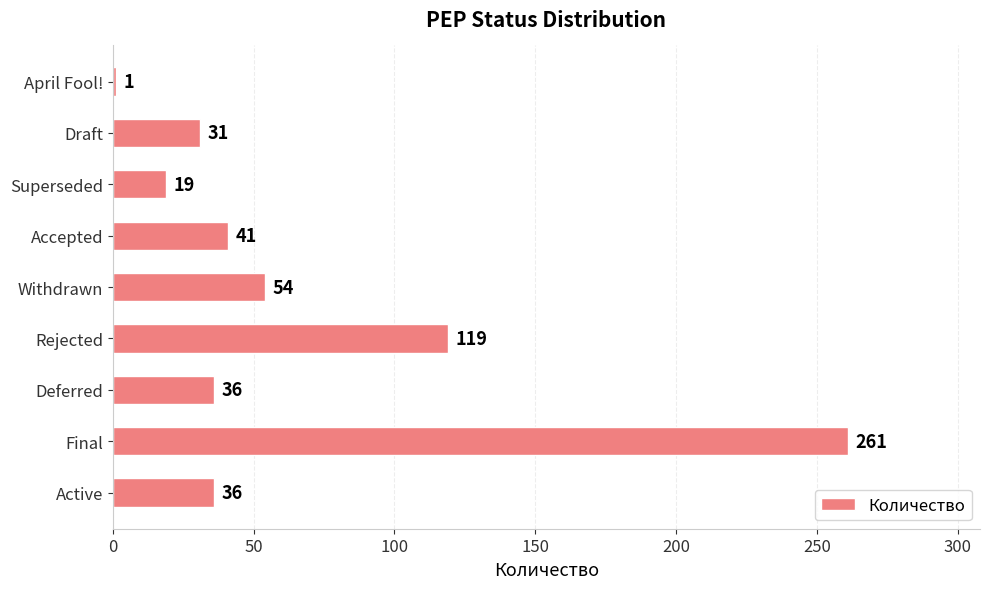

Is it true that the value at Superseded is 31?

False